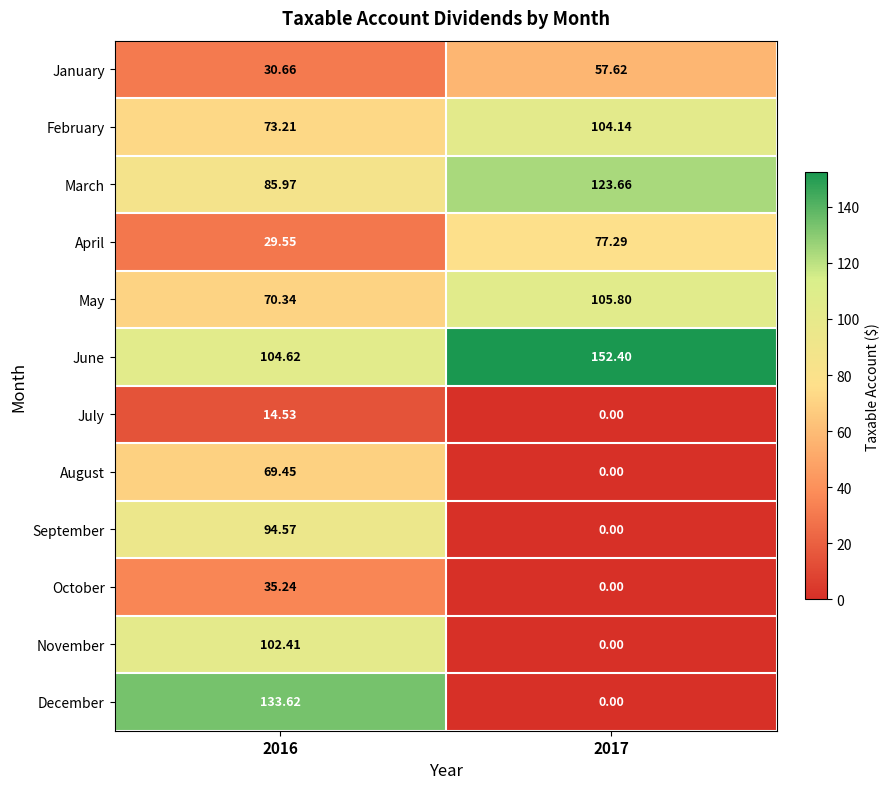

Which series has the largest range (max minus min)?

December